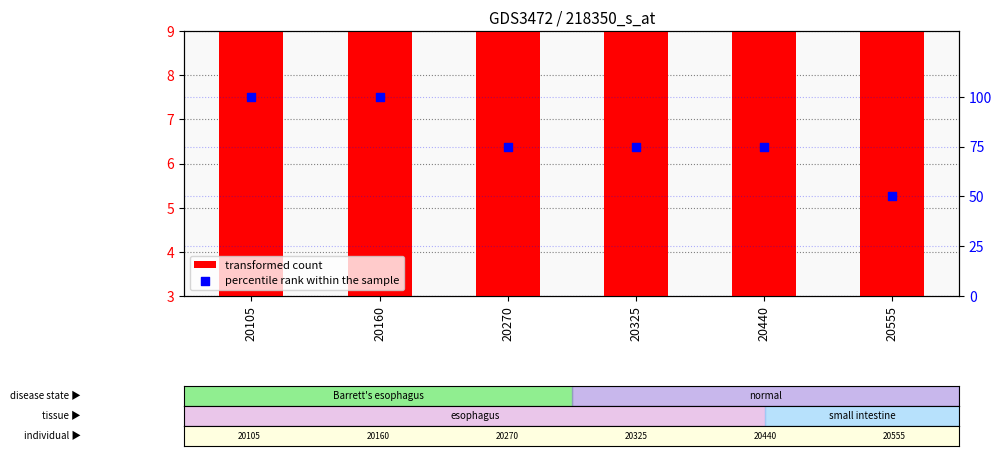

Which series has the largest total across all categories?

percentile rank within the sample